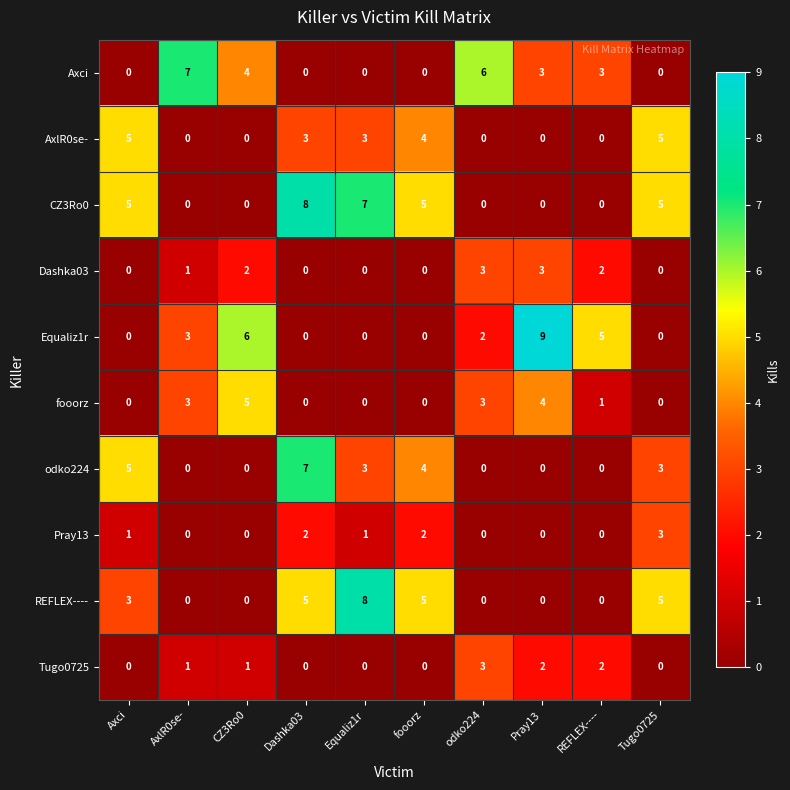

The value of odko224 at REFLEX---- is -3. True or false?

False